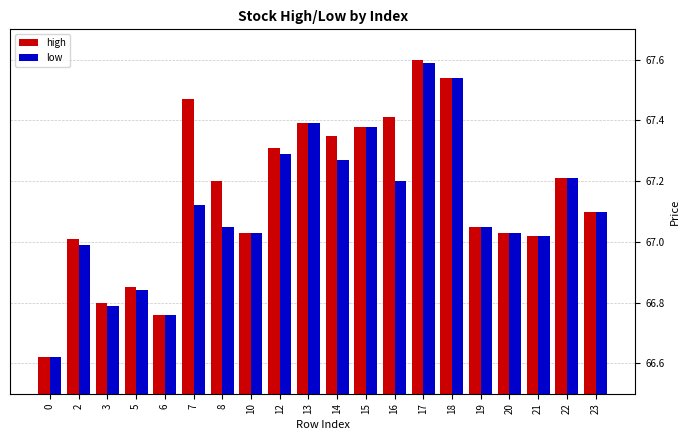

What is the total value across all series at 22?

134.4